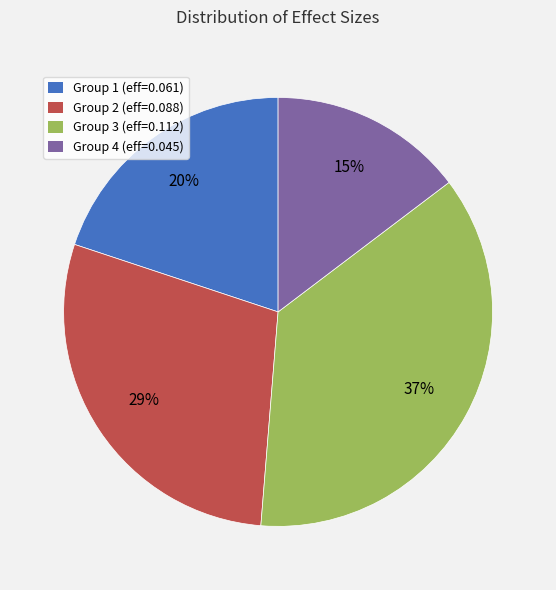

To the nearest percent, what is the difference between the largest and smallest slice percentages?

22%